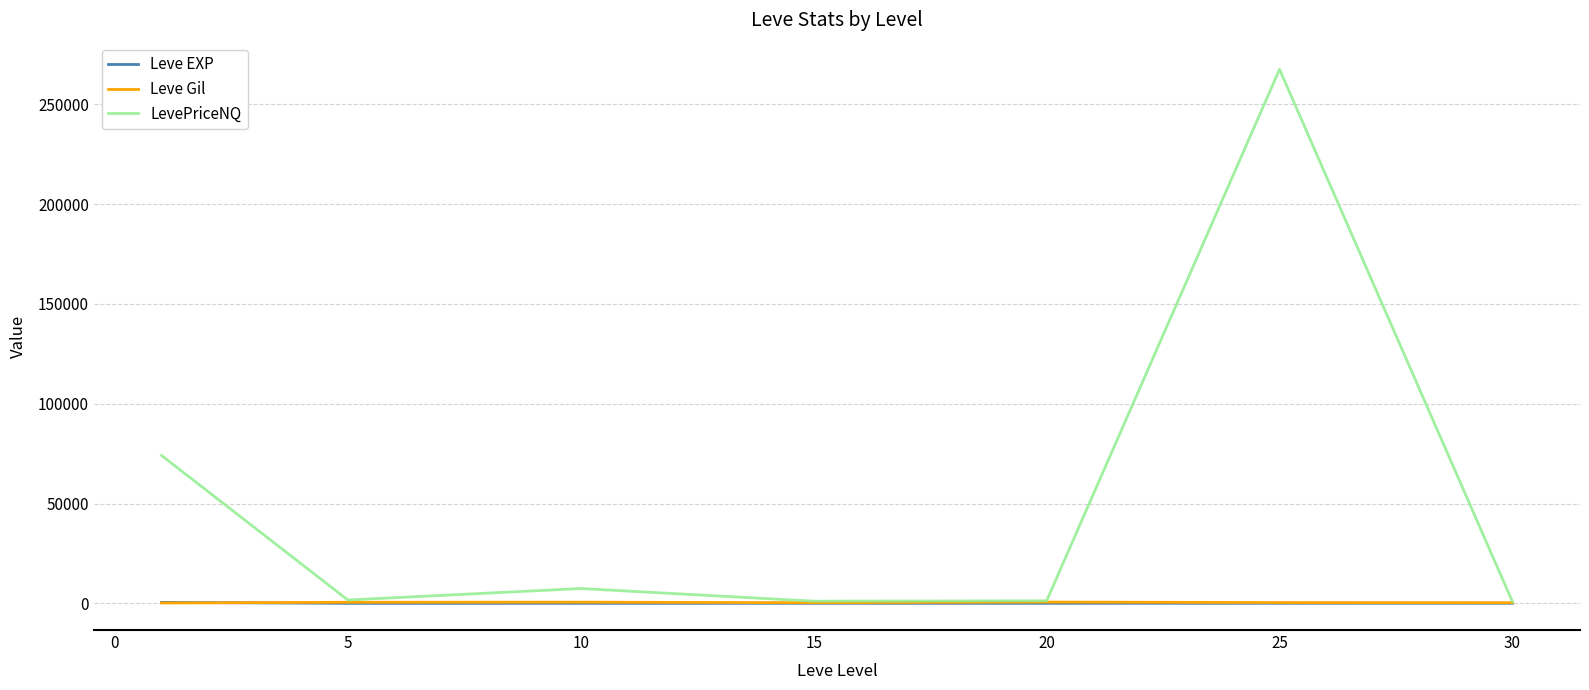

What is the maximum value shown in the chart?

267486.5